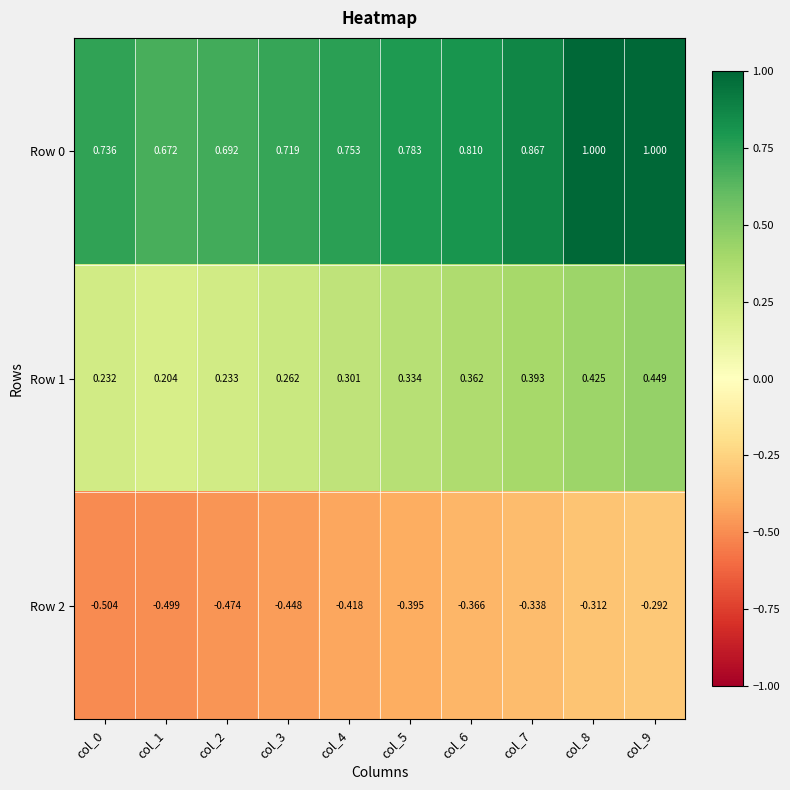

Is the value of Row 0 at col_4 greater than the value of Row 2 at col_4?

Yes